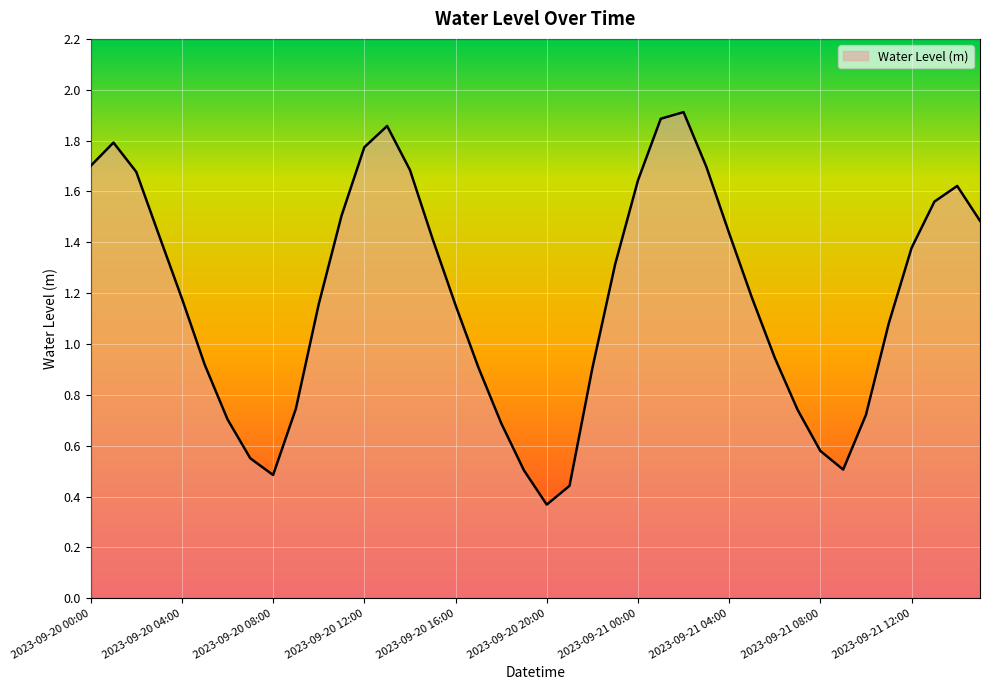

What is the sum of all values?

47.2